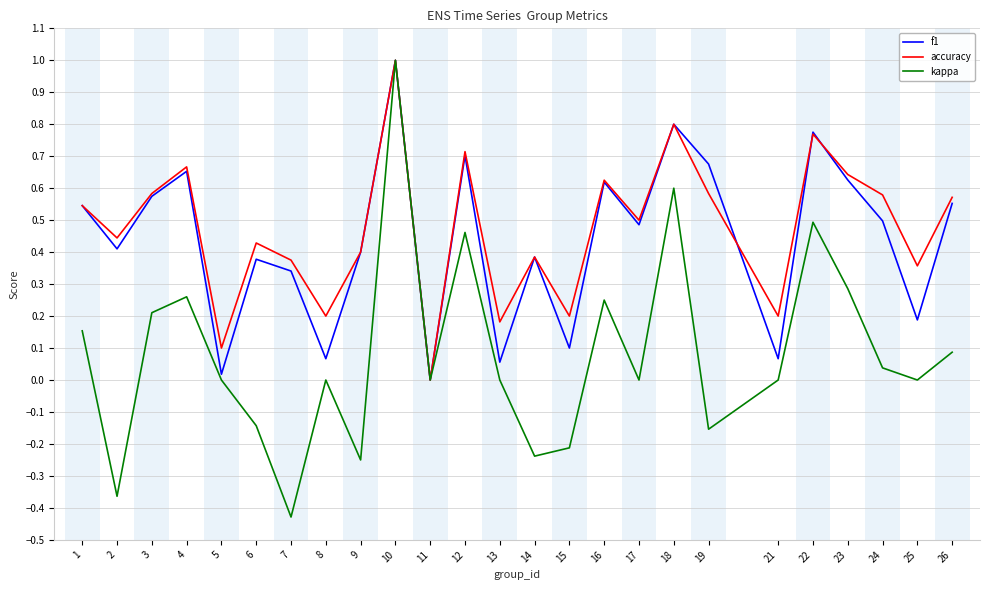

What is the total value across all series at 3?

1.4